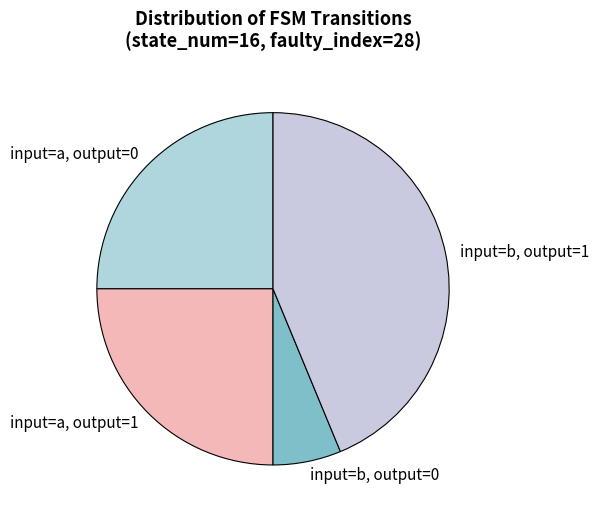

Between input=b, output=1 and input=a, output=1, which is larger?

input=b, output=1